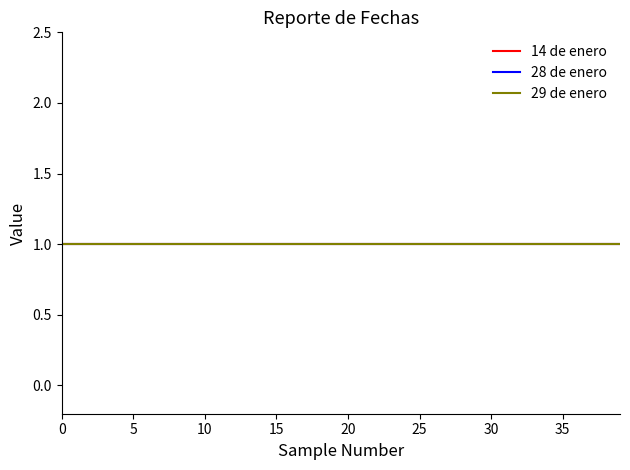

The value of 14 de enero at 2020-06-15 is 1. True or false?

False